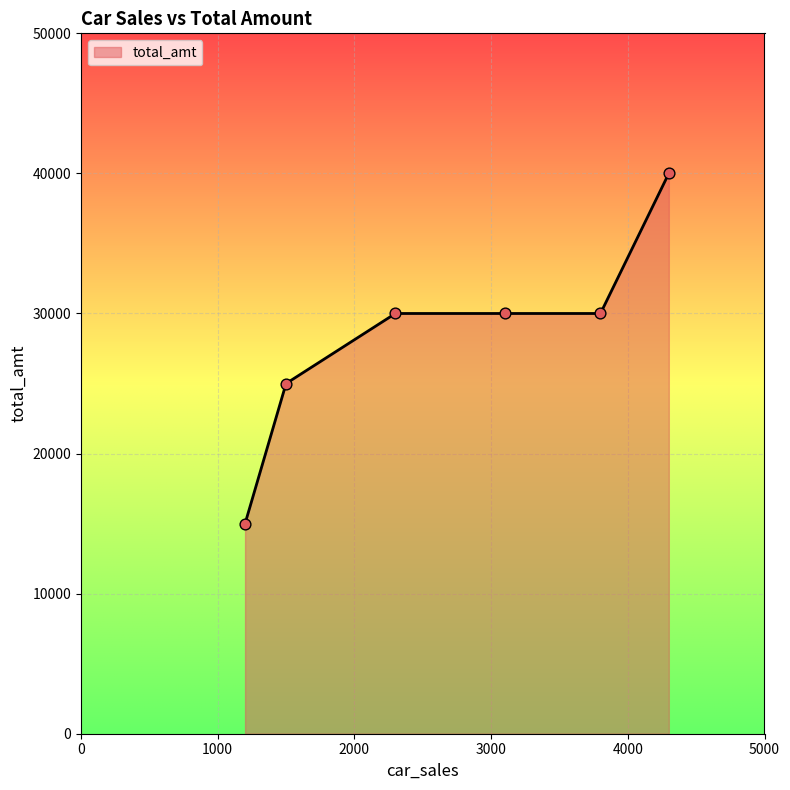

What is the difference between the maximum and second lowest values?

15000